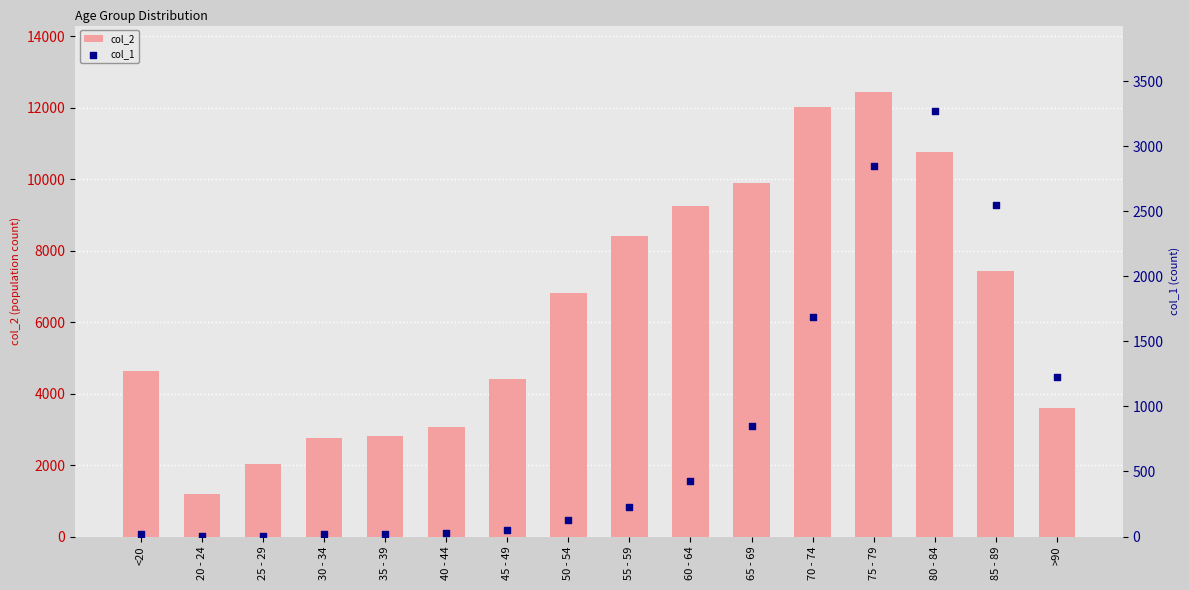

Which series has the largest total across all categories?

col_2